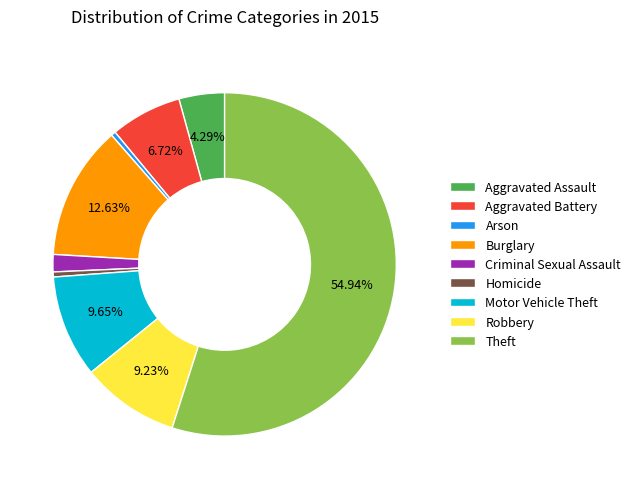

To the nearest percent, what is the average slice percentage?

11%